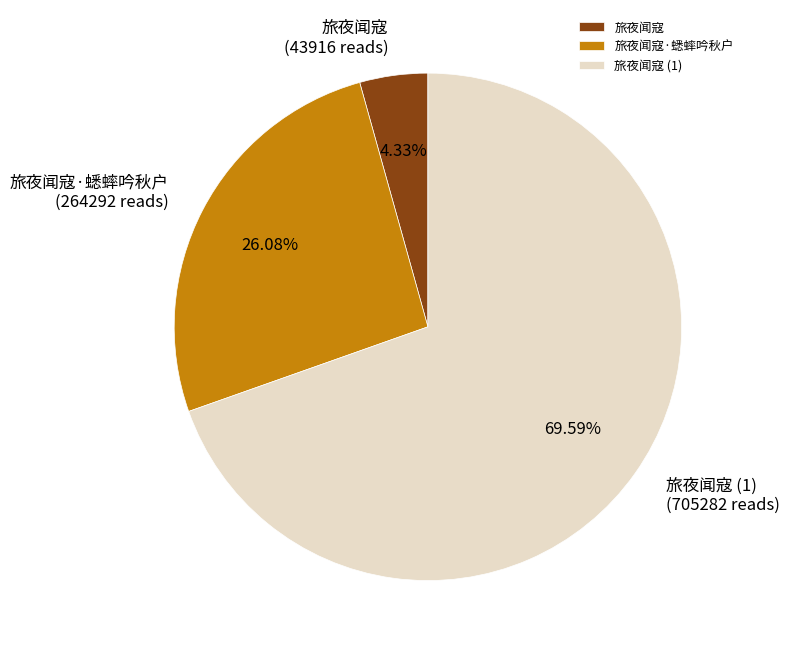

To the nearest percent, what is the difference between the 旅夜闻寇·蟋蟀吟秋户 and 旅夜闻寇 slice percentages?

22%